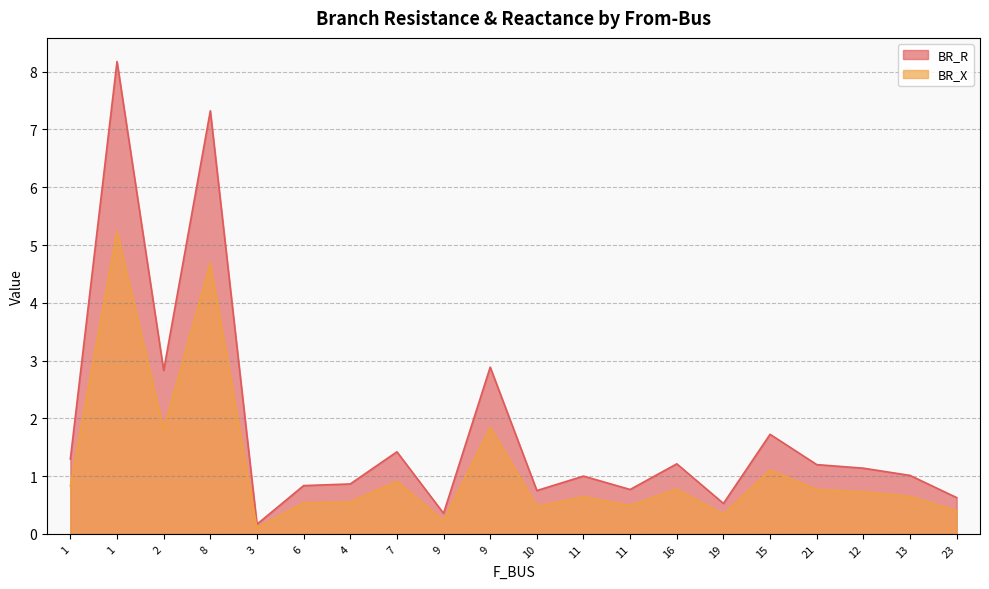

What value does the BR_X series have at 9?

1.8